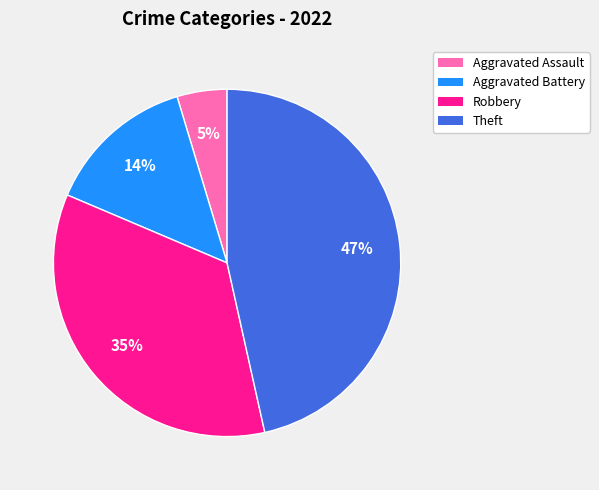

Is there any slice that represents more than half of the pie?

No